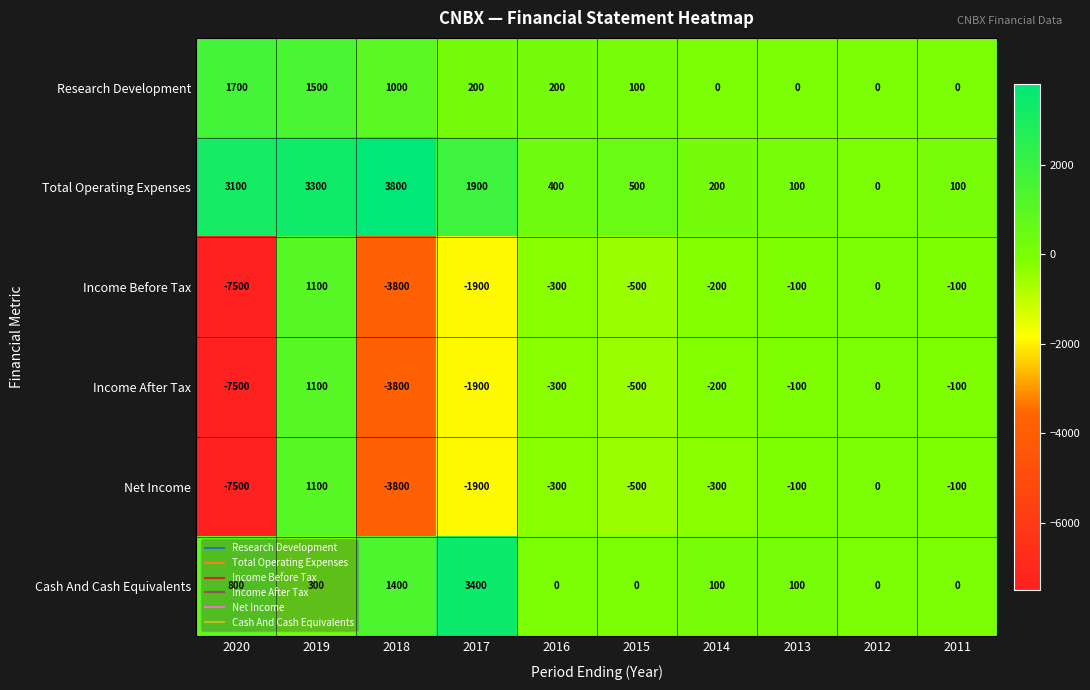

At which category is the sum across all series the highest?

2019